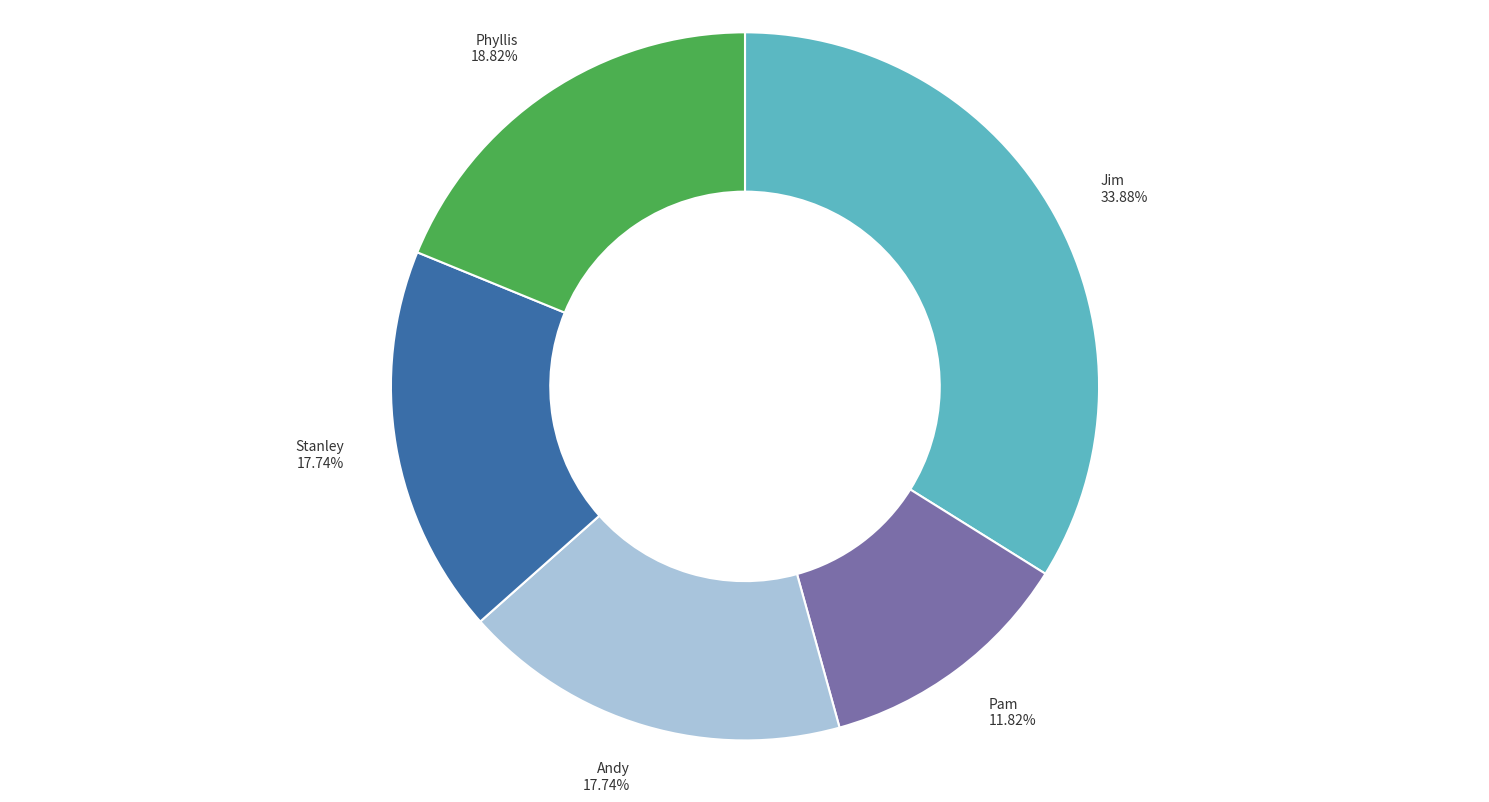

Combined, do Stanley and Phyllis account for over 50%?

No